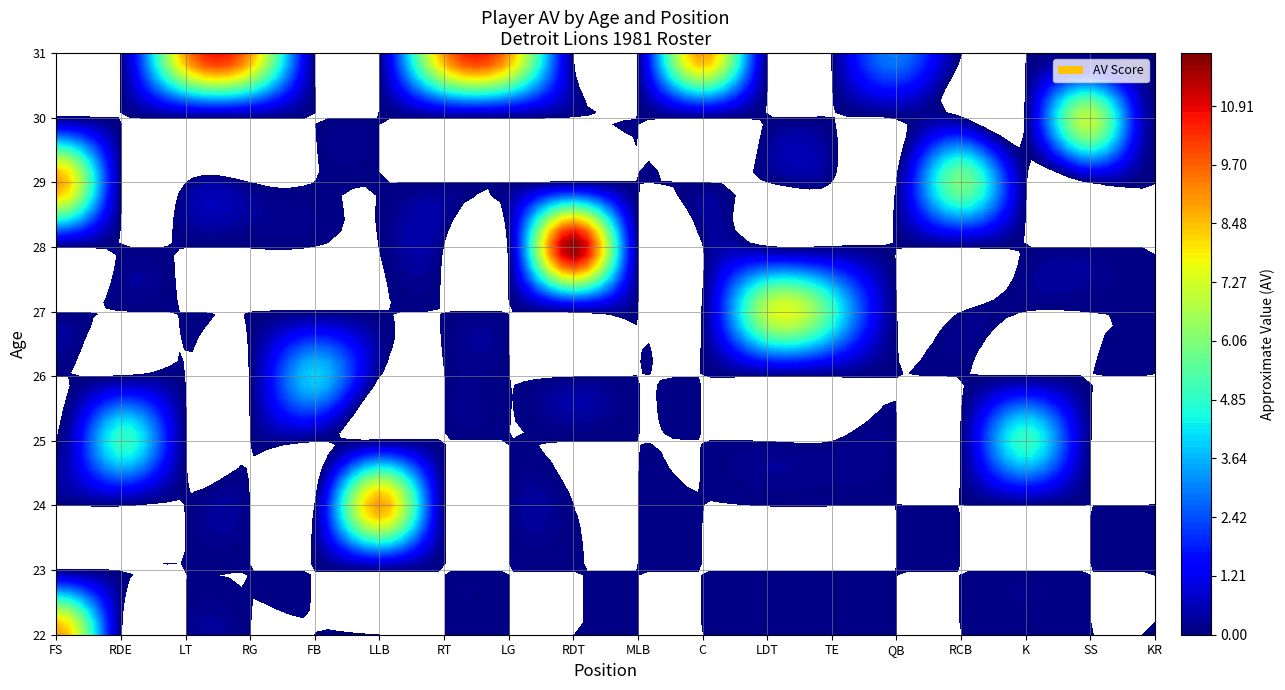

What is the greatest value displayed?

12